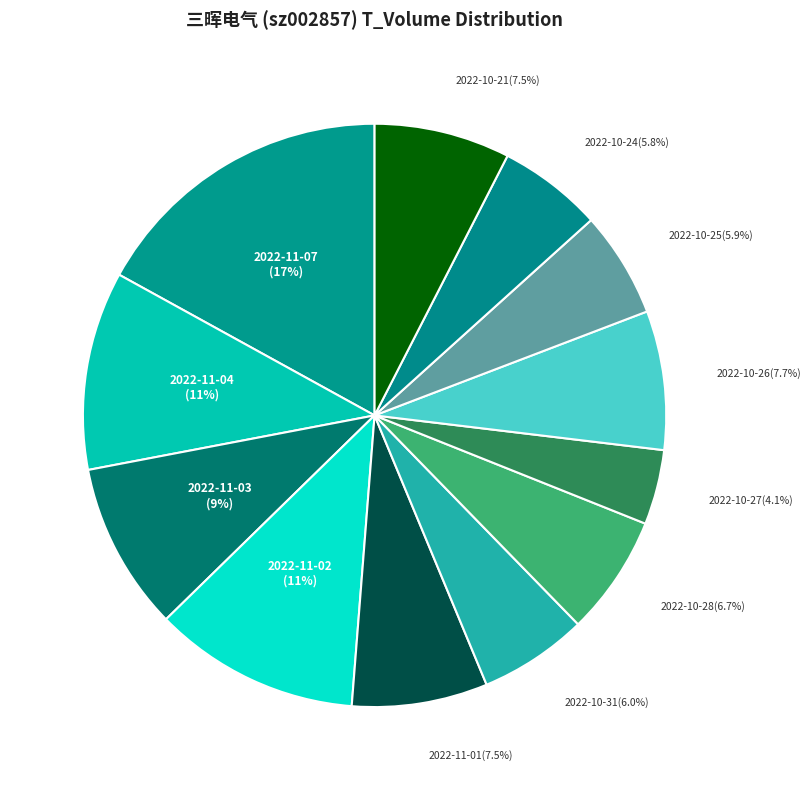

What is the ratio of the value at 2022-11-03 to the value at 2022-10-28?

1.4